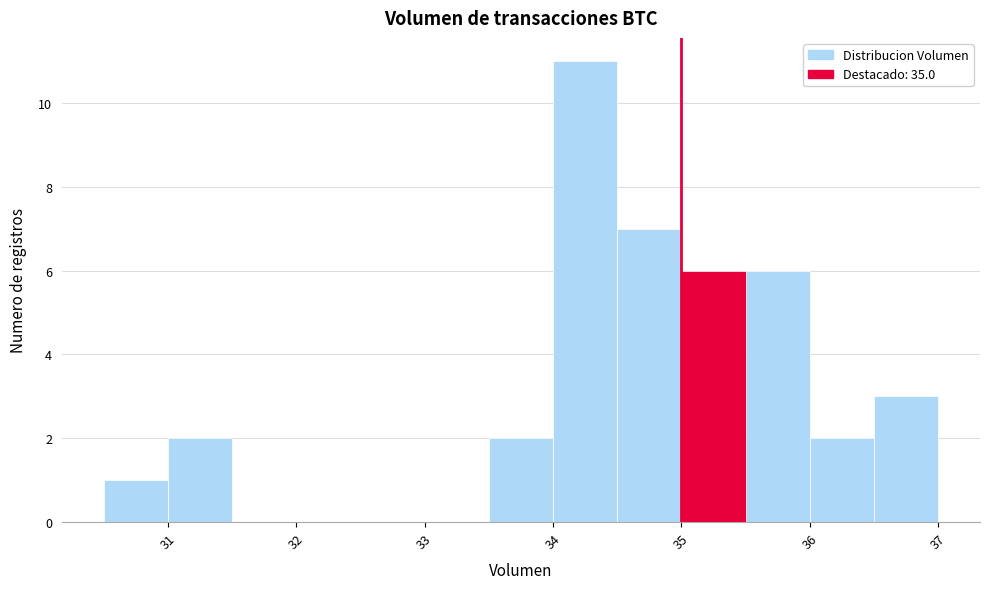

Reading left to right, transcribe this chart: for each bar, give the range it covers on the x-axis and its height. The values are not printed on the chart, so give them approximately, as read against the axis.

30.5 to 31.0: 1
31.0 to 31.5: 2
31.5 to 32.0: 0
32.0 to 32.5: 0
32.5 to 33.0: 0
33.0 to 33.5: 0
33.5 to 34.0: 2
34.0 to 34.5: 11
34.5 to 35.0: 7
35.0 to 35.5: 6
35.5 to 36.0: 6
36.0 to 36.5: 2
36.5 to 37.0: 3